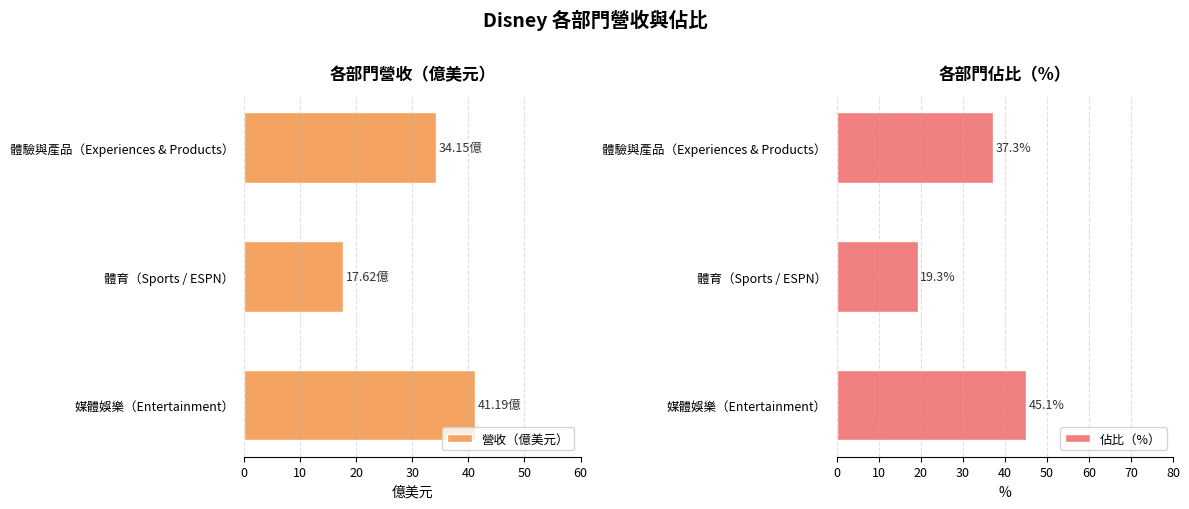

Rank the categories by 營收（億美元） value from lowest to highest.

體育（Sports / ESPN）, 體驗與產品（Experiences & Products）, 媒體娛樂（Entertainment）